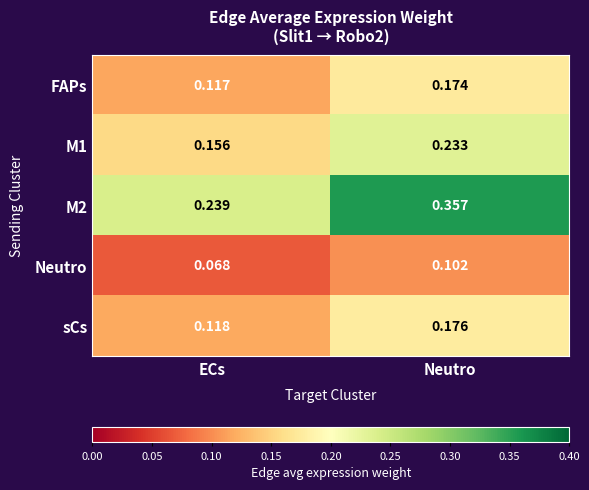

Which category has the lowest value in the M1 series?

ECs